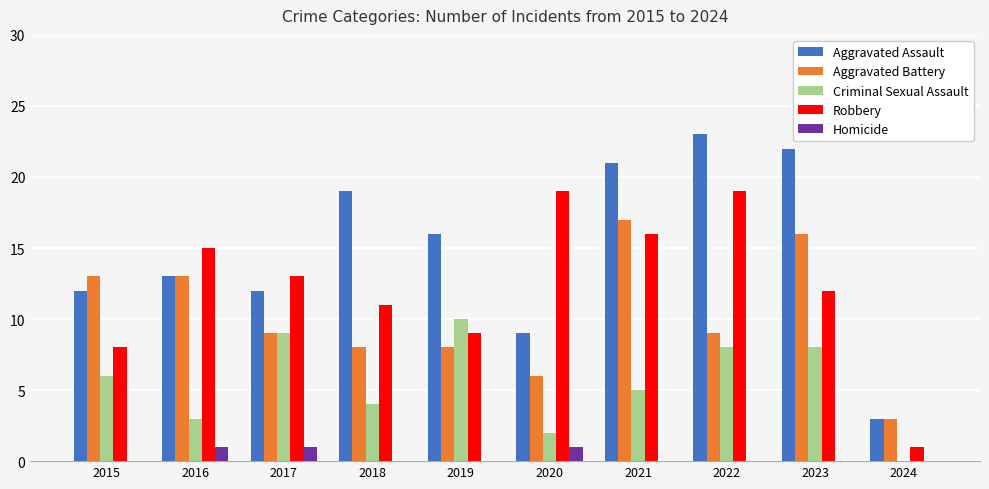

Is it true that Robbery equals 16 at 2023?

False